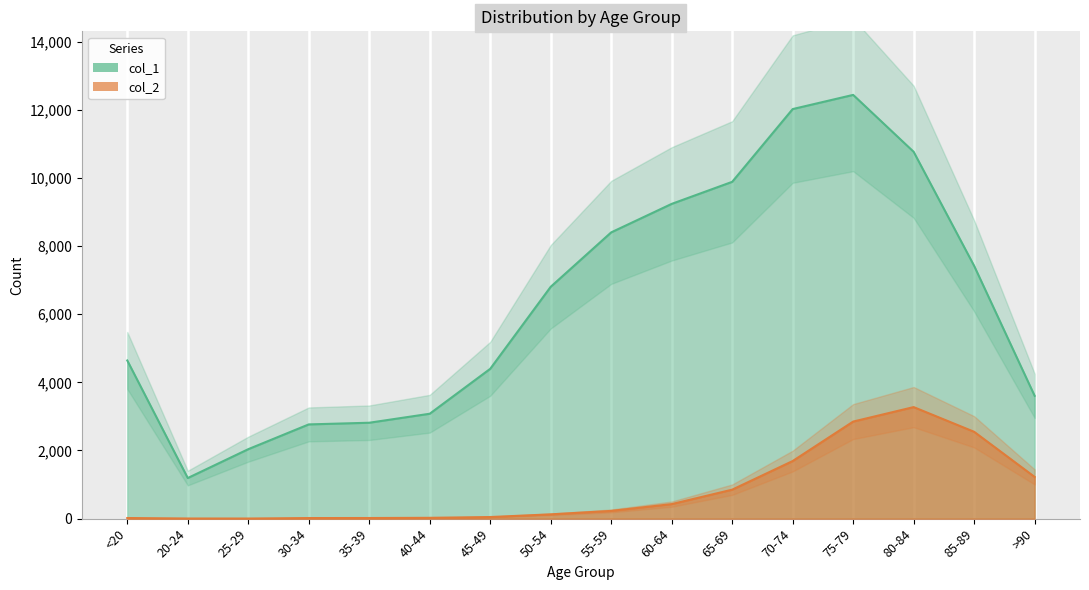

The col_1 series shows 9236 at 60-64. True or false?

True